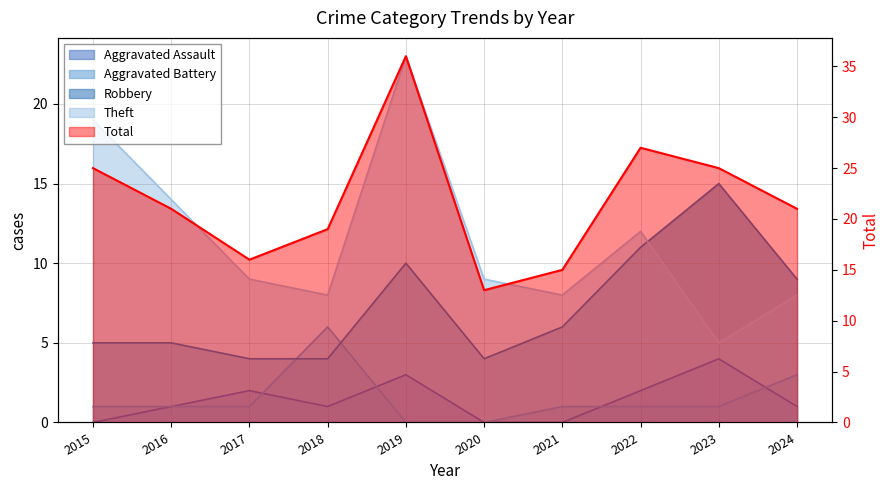

At which category does Aggravated Battery reach its first local peak?

2018